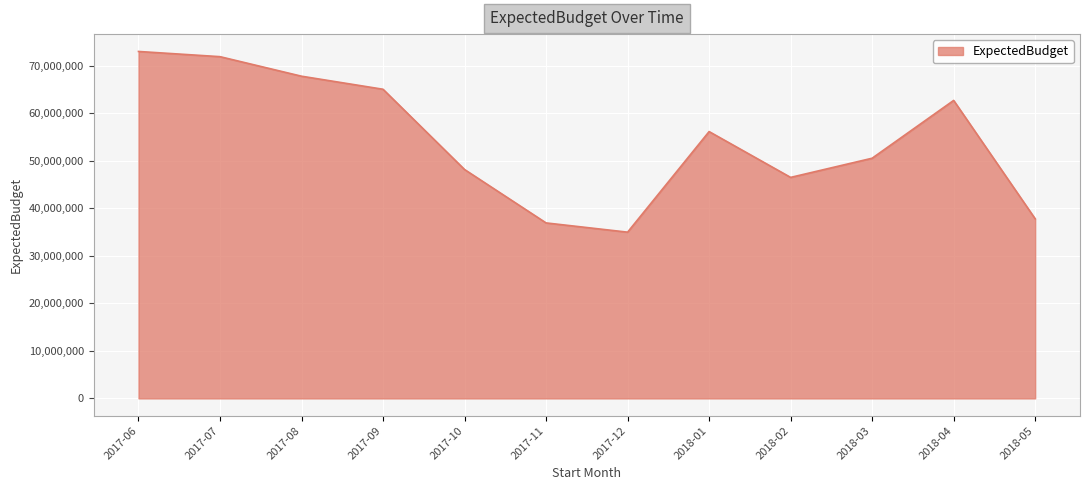

At which label does the data first exceed 56114105?

2017-06